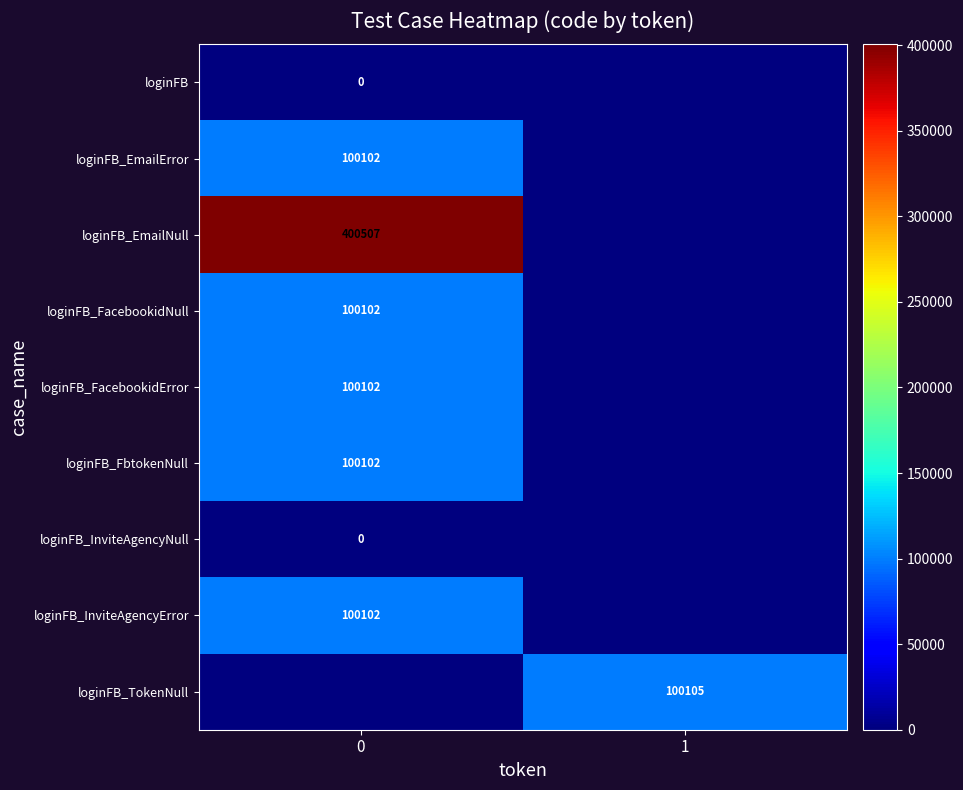

Is it true that loginFB_FbtokenNull equals 100102 at 0?

True